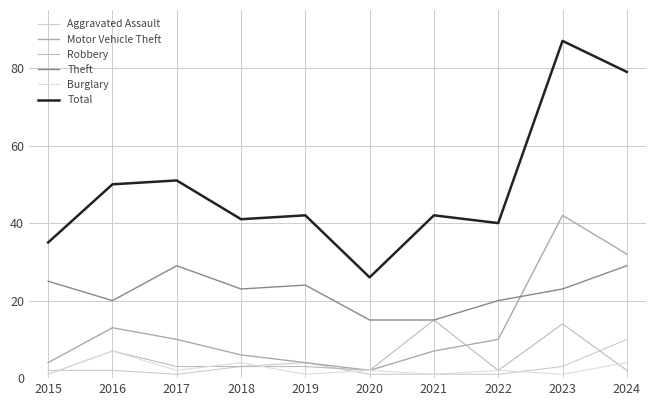

Reading left to right, list all the values displayed in this chart.

Aggravated Assault: 2015=2	2016=2	2017=1	2018=3	2019=4	2020=1	2021=1	2022=1	2023=3	2024=10
Motor Vehicle Theft: 2015=4	2016=13	2017=10	2018=6	2019=4	2020=2	2021=7	2022=10	2023=42	2024=32
Robbery: 2015=1	2016=7	2017=3	2018=3	2019=3	2020=2	2021=15	2022=2	2023=14	2024=2
Theft: 2015=25	2016=20	2017=29	2018=23	2019=24	2020=15	2021=15	2022=20	2023=23	2024=29
Burglary: 2015=1	2016=7	2017=2	2018=4	2019=1	2020=2	2021=1	2022=2	2023=1	2024=4
Total: 2015=35	2016=50	2017=51	2018=41	2019=42	2020=26	2021=42	2022=40	2023=87	2024=79